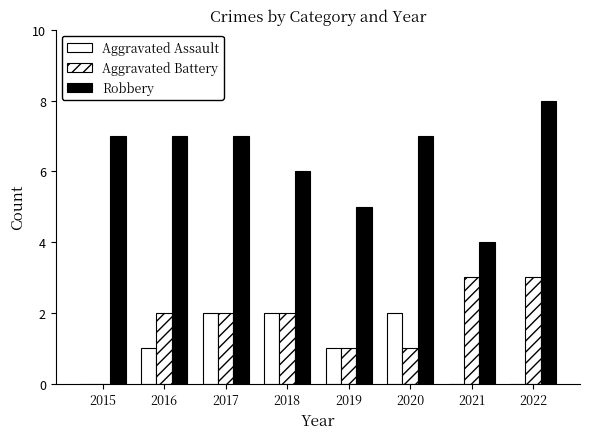

How many groups of bars are there?

8